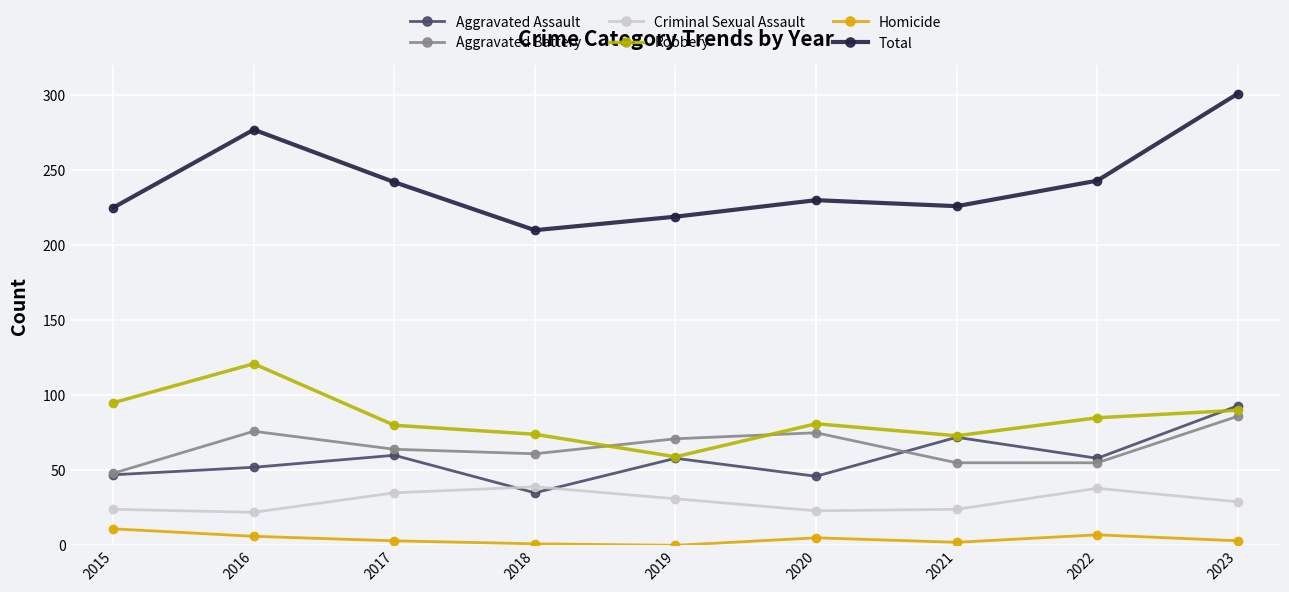

Which series has the largest range (max minus min)?

Total